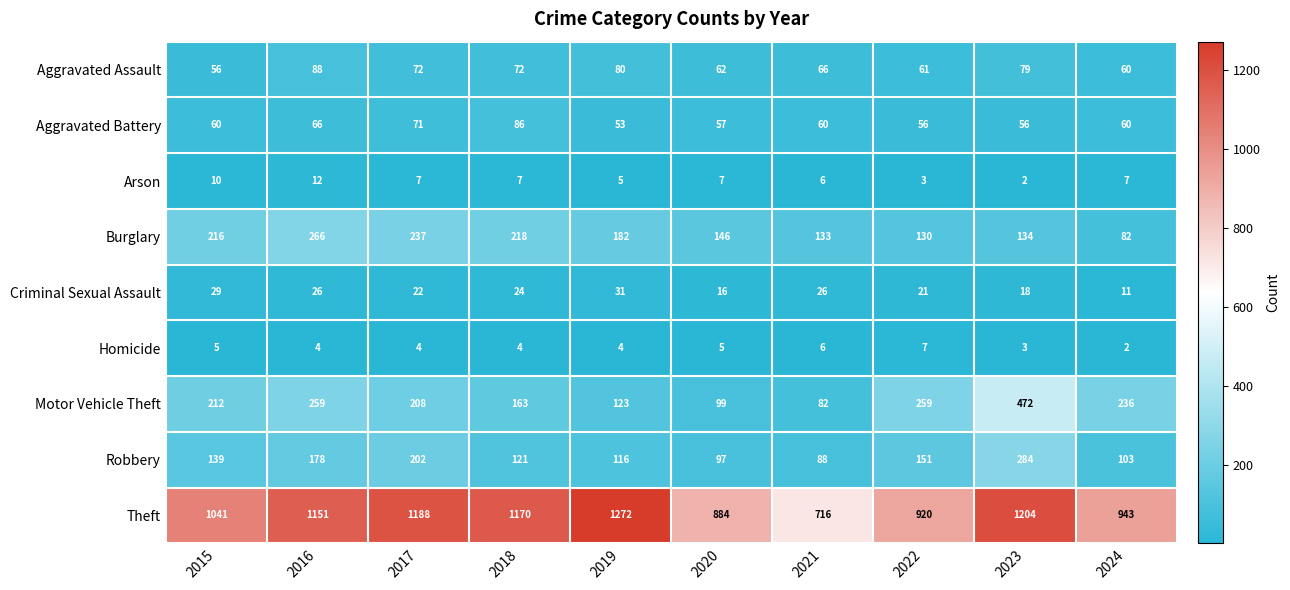

At which category does the chart reach its peak across all series?

2019